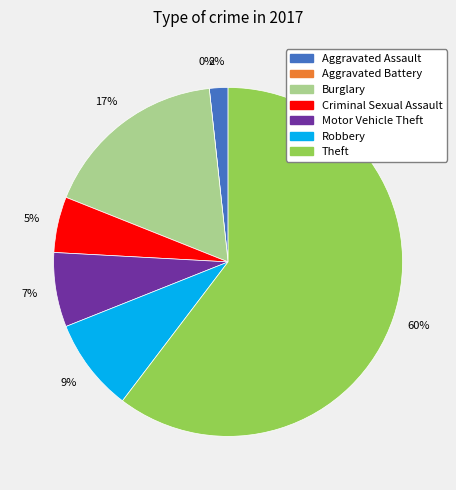

Count the number of slices in the pie.

7